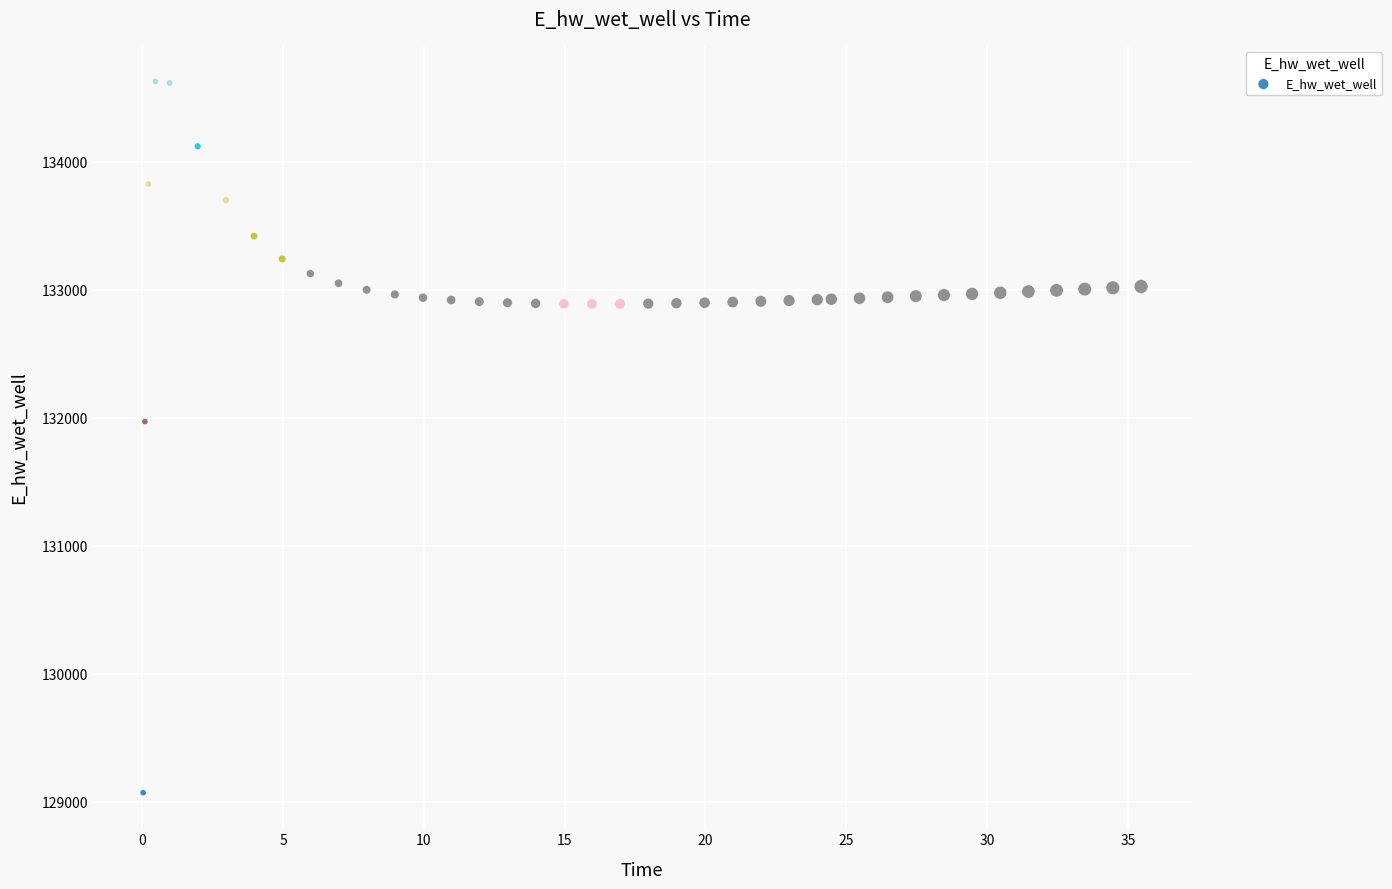

What is the range of Y values (max minus min)?

5557.7